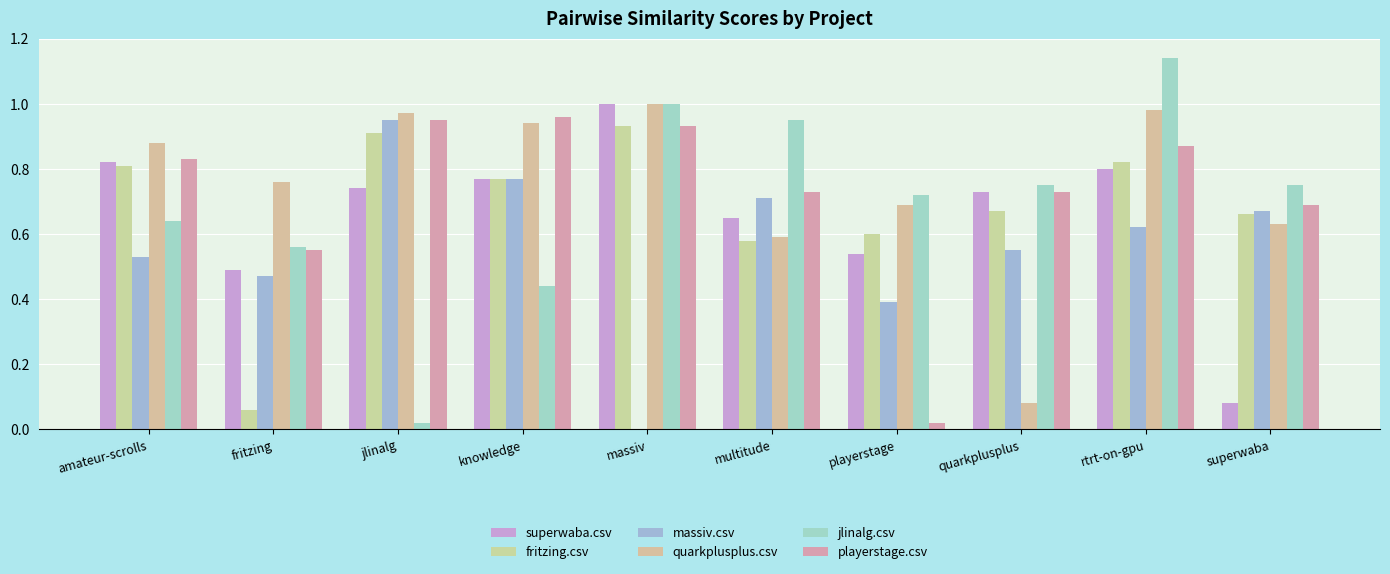

What is the spread (max minus min) of values at knowledge?

0.5